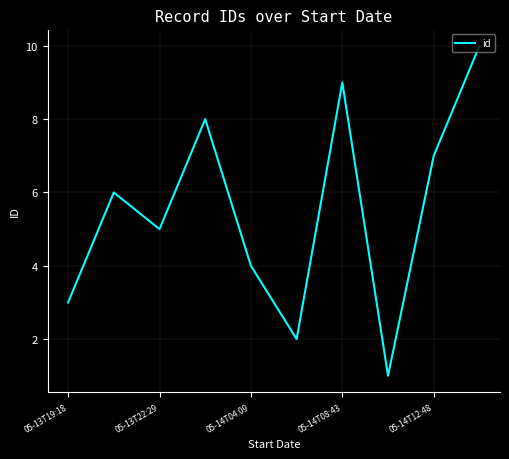

Reading right to left, transcribe all the data shown in this chart.

10	7	1	9	2	4	8	5	6	3